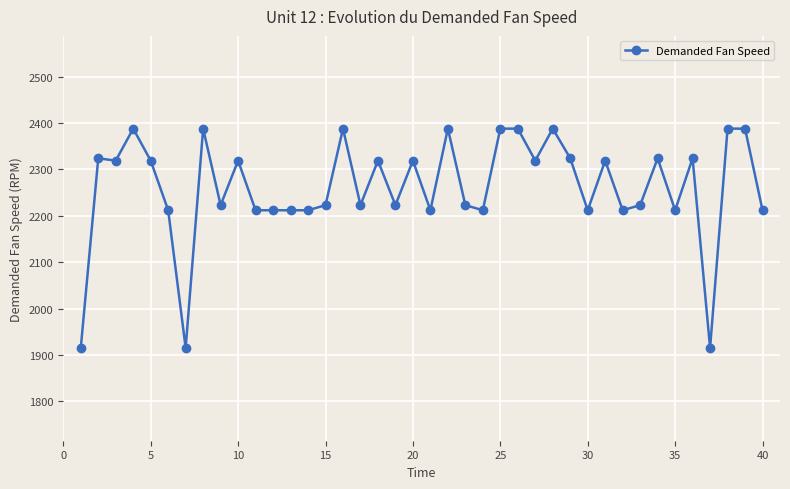

True or false: there are more than 0 points higher than both neighbors.

True